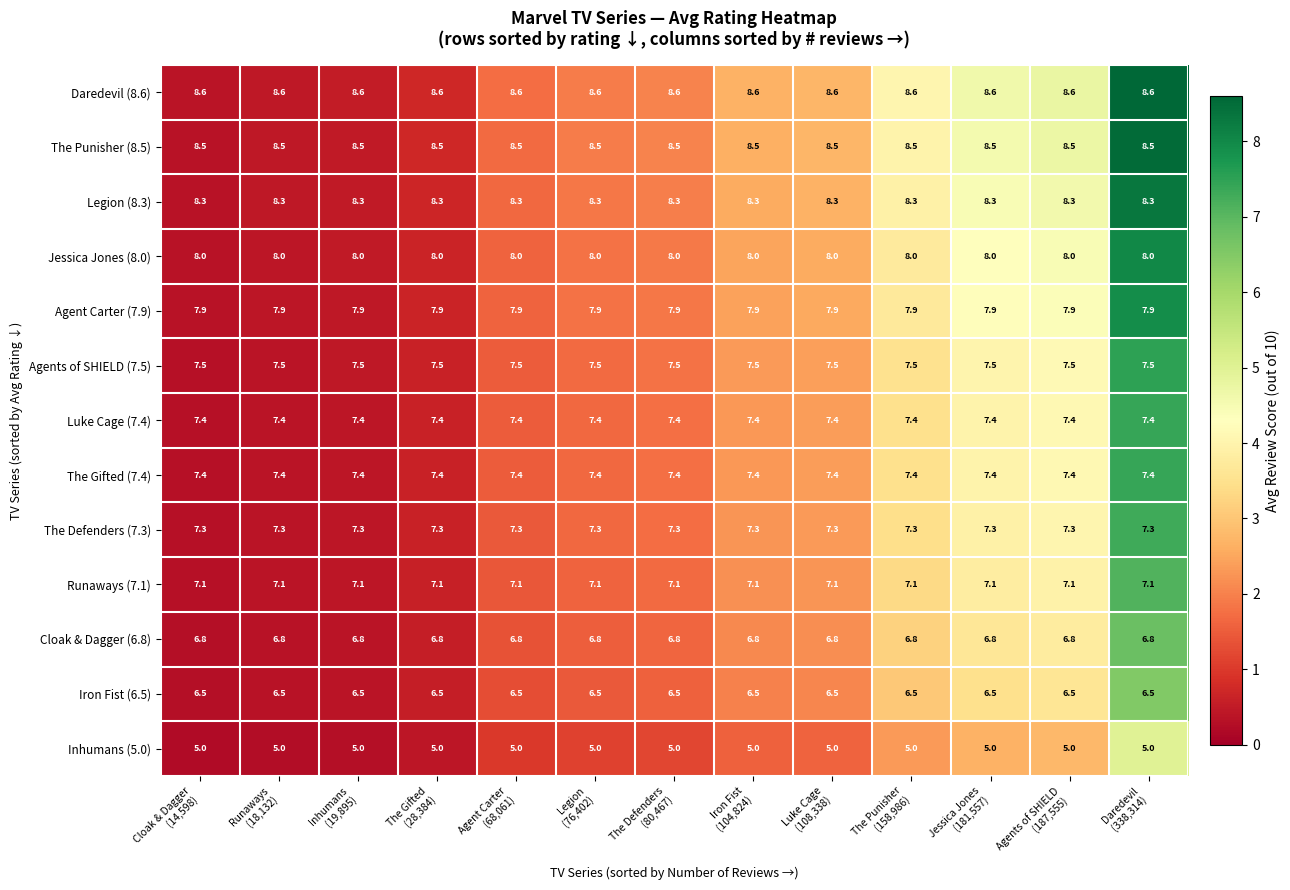

Which series has the largest total across all categories?

Daredevil (8.6)